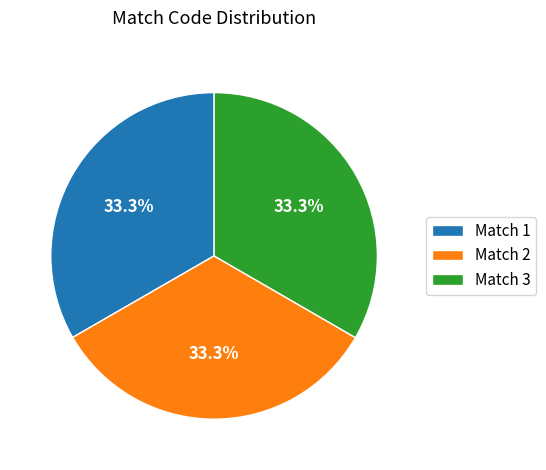

Does Match 2 account for over 50% of the chart?

No